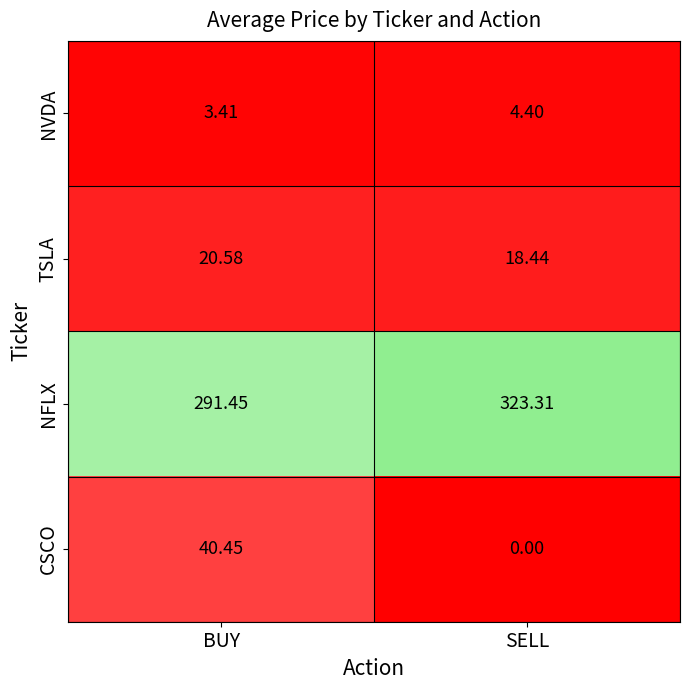

List the series in order of their peak value, highest first.

NFLX, CSCO, TSLA, NVDA